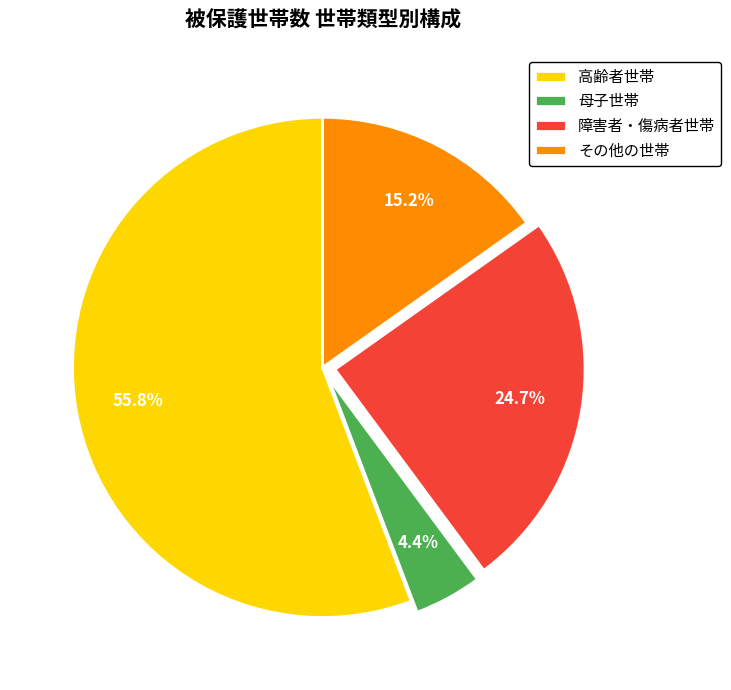

What percentage is NOT represented by 母子世帯?

95.6%